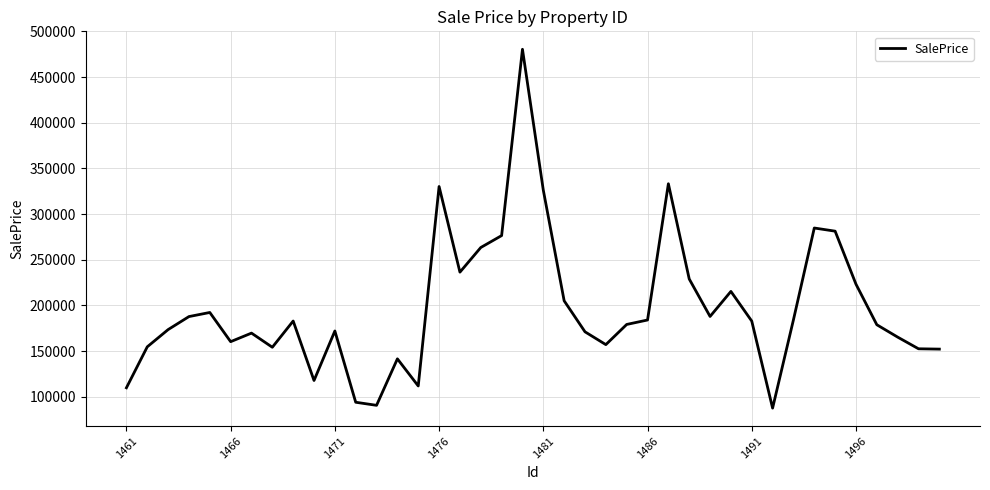

What is the greatest value displayed?

480364.2